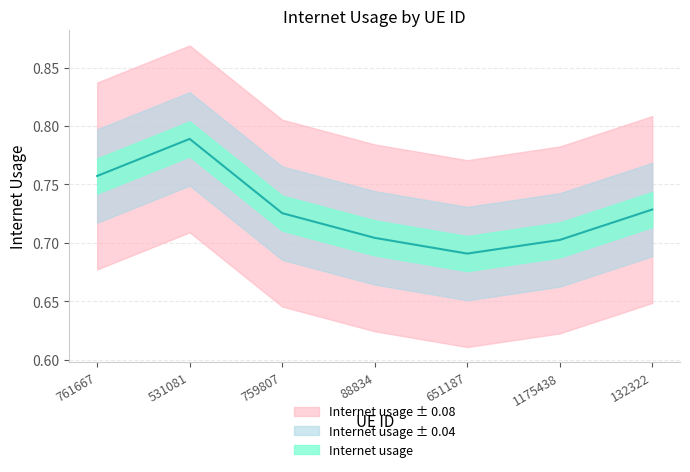

Which label corresponds to the largest value in the chart?

531081